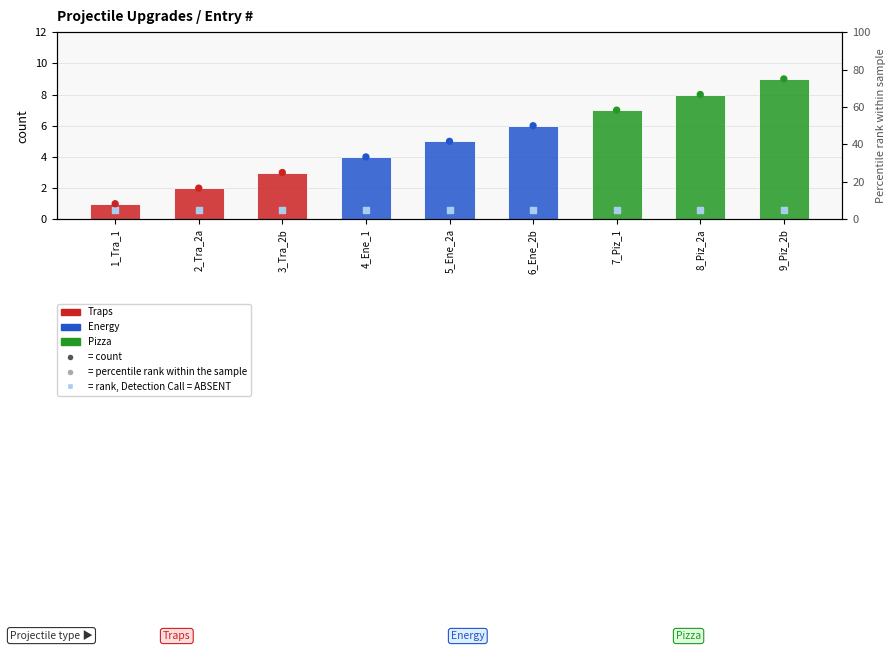

Which series has the largest Y range (max minus min)?

percentile rank (present)